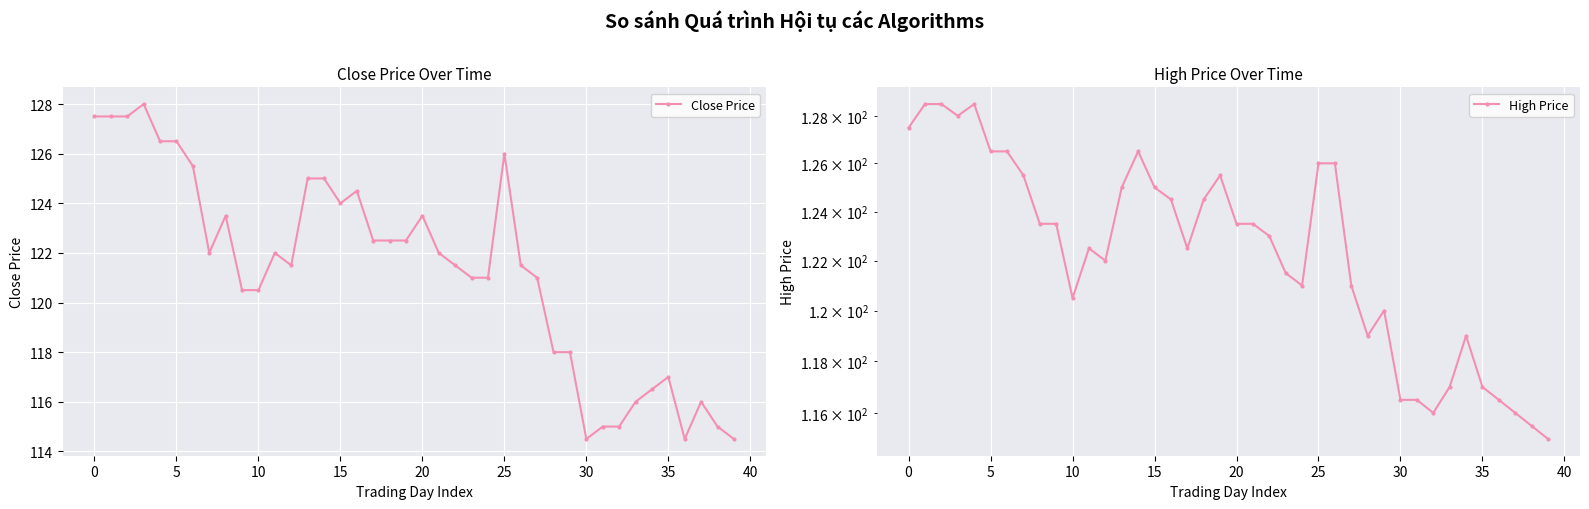

True or false: Close Price has more than 1 interior local peaks.

True